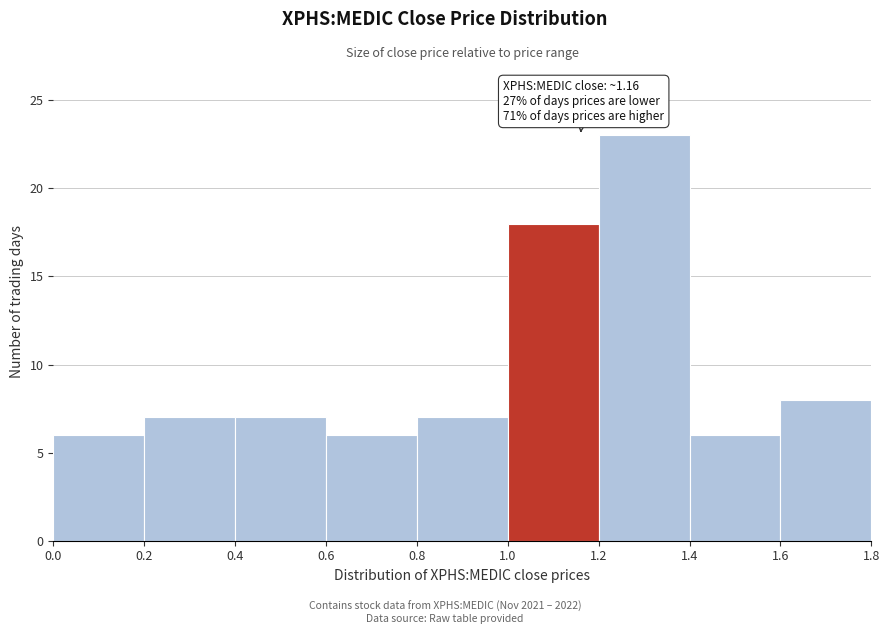

Which range on the x-axis has the tallest bar?

1.2 to 1.4